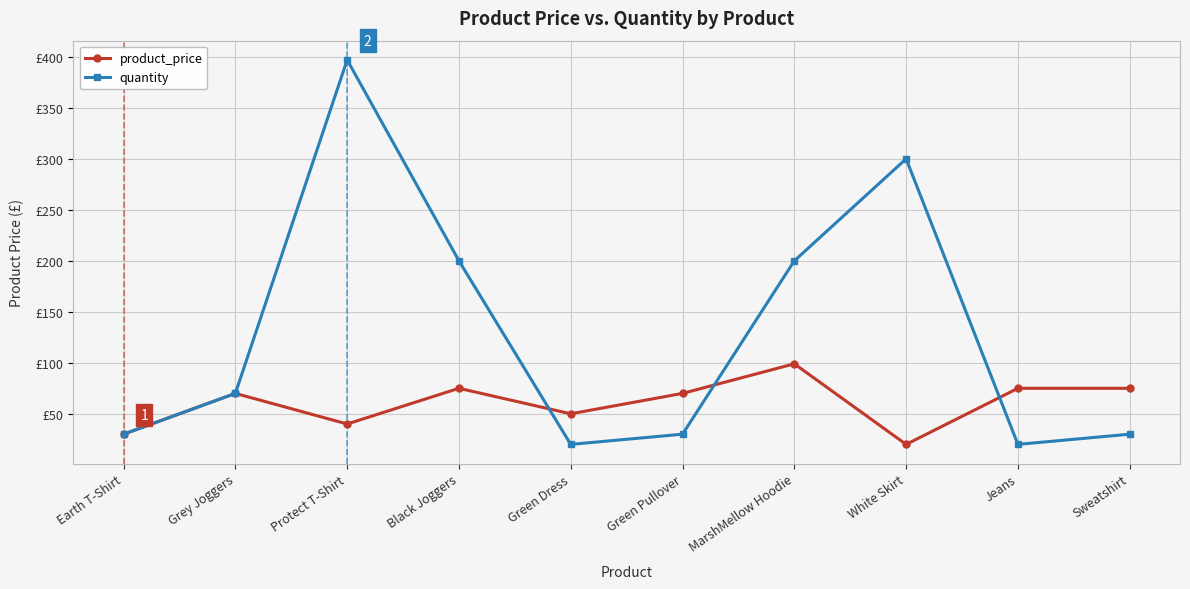

At which category is the sum across all series the highest?

Protect T-Shirt